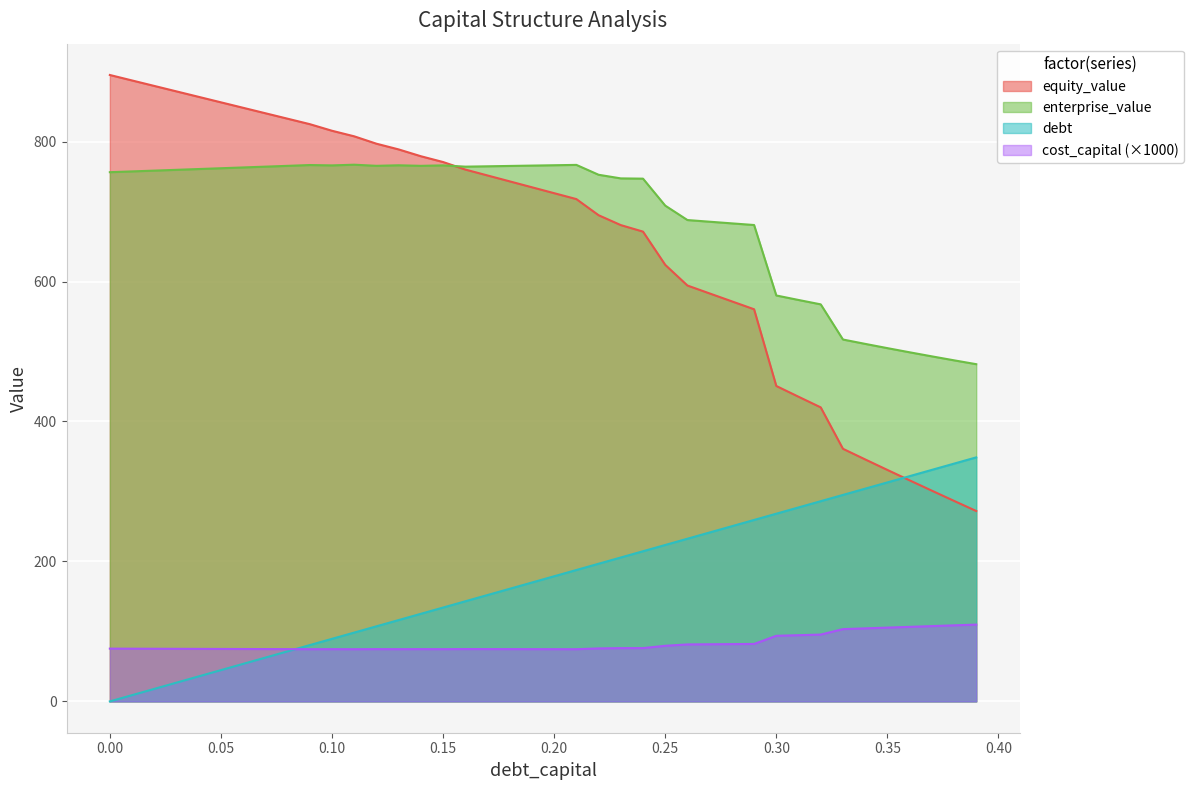

What position from the right is 0.24?

16